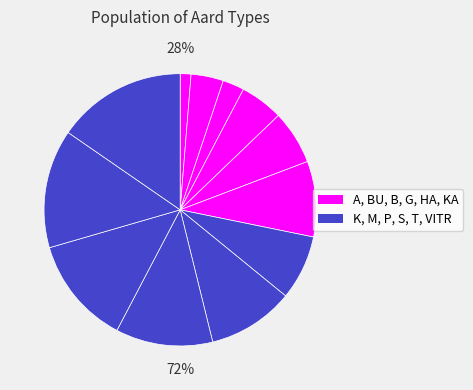

Count the number of slices in the pie.

12